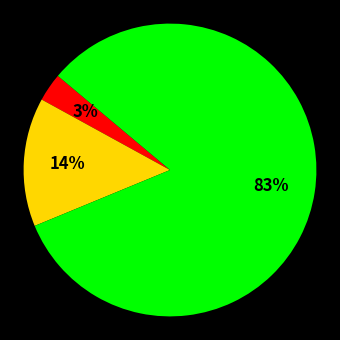

To the nearest percent, what is the average slice percentage?

33%